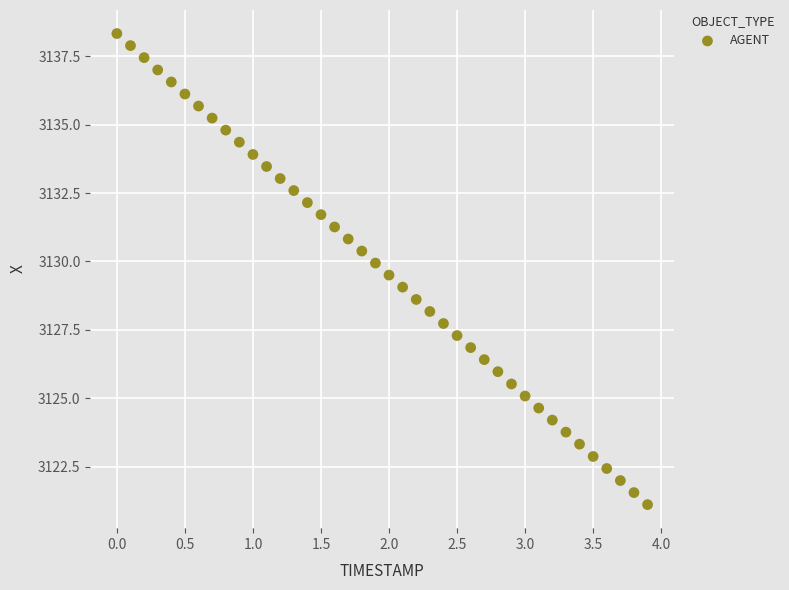

What is the range of Y values (max minus min)?

17.2